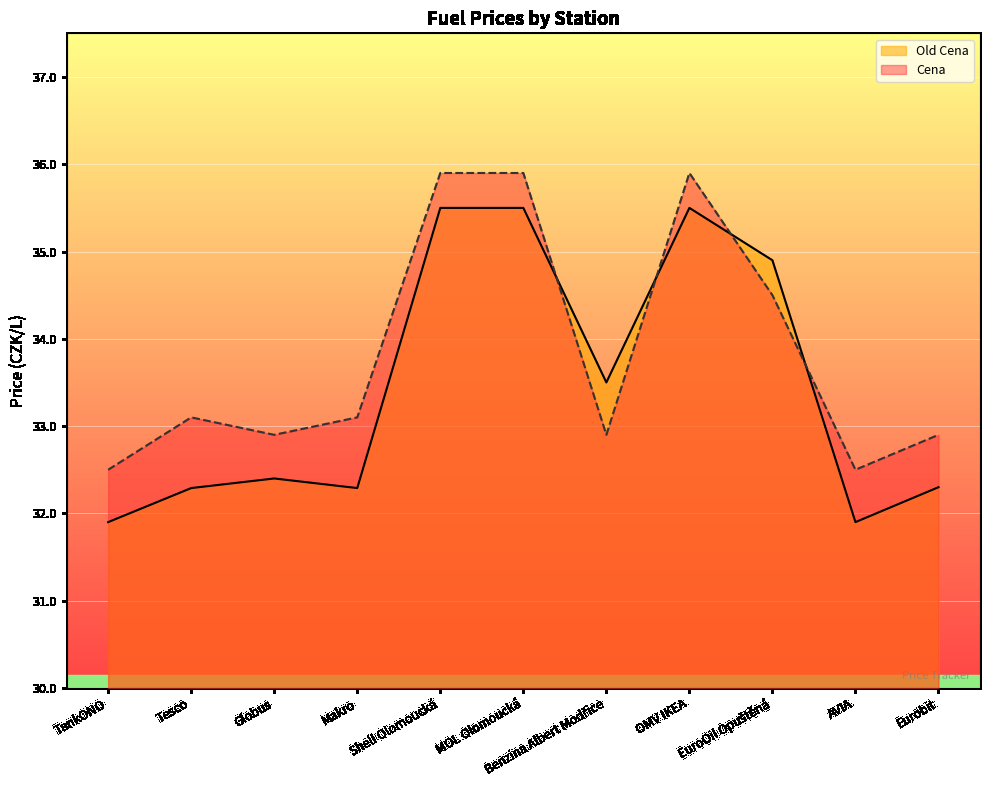

Is it true that Old Cena equals 47.7 at Shell Olomoucká?

False